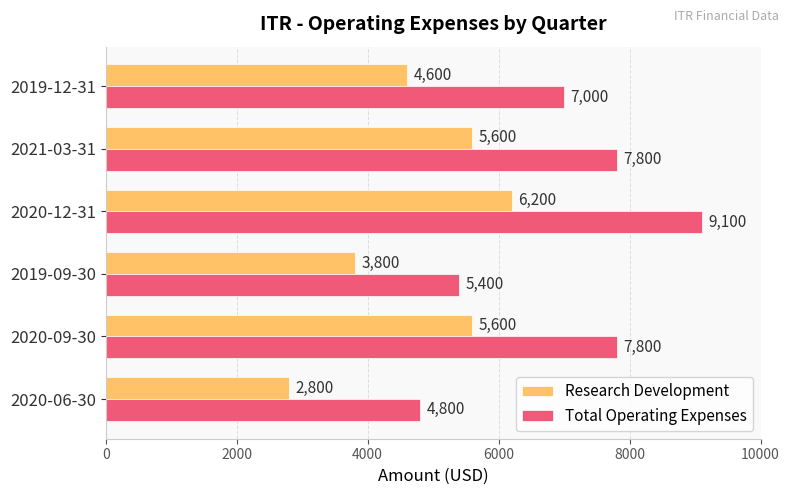

At which category is the sum across all series the highest?

2020-12-31